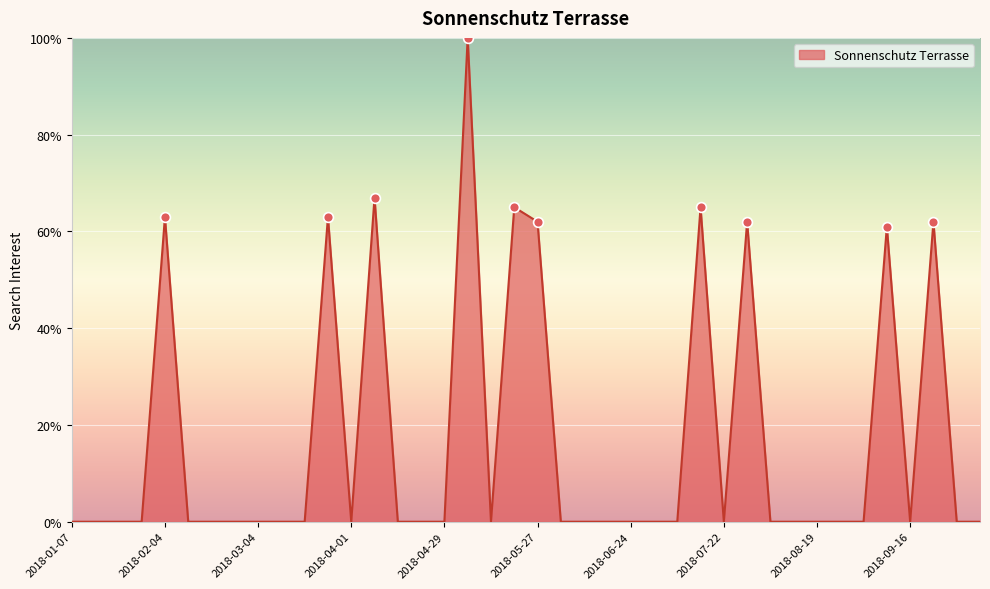

What is the difference between the maximum and minimum values?

100